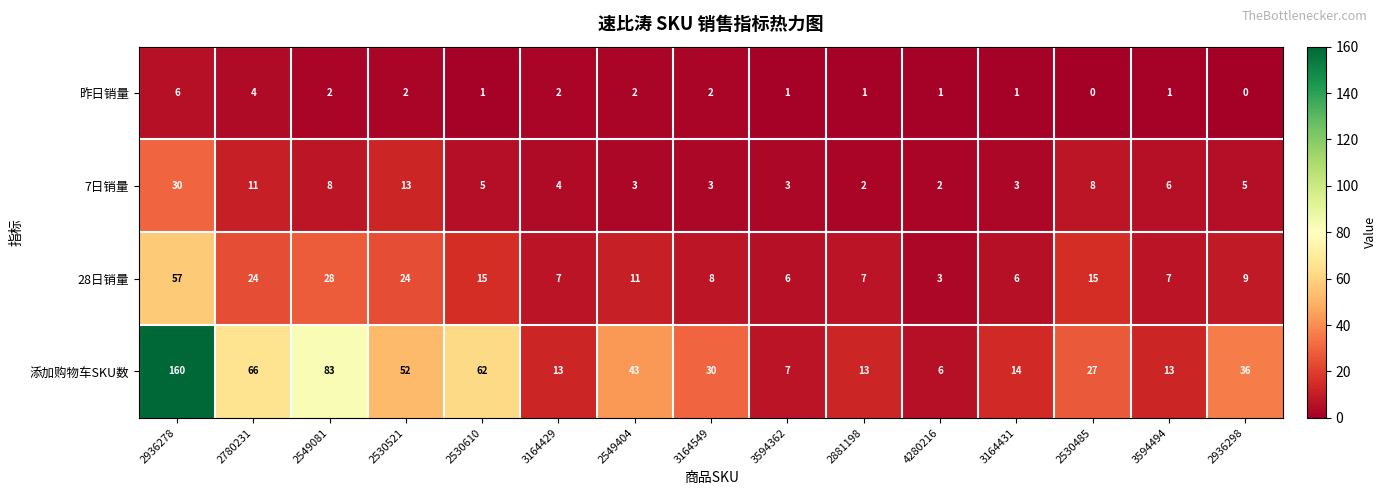

What is the sum of all 7日销量 values?

106